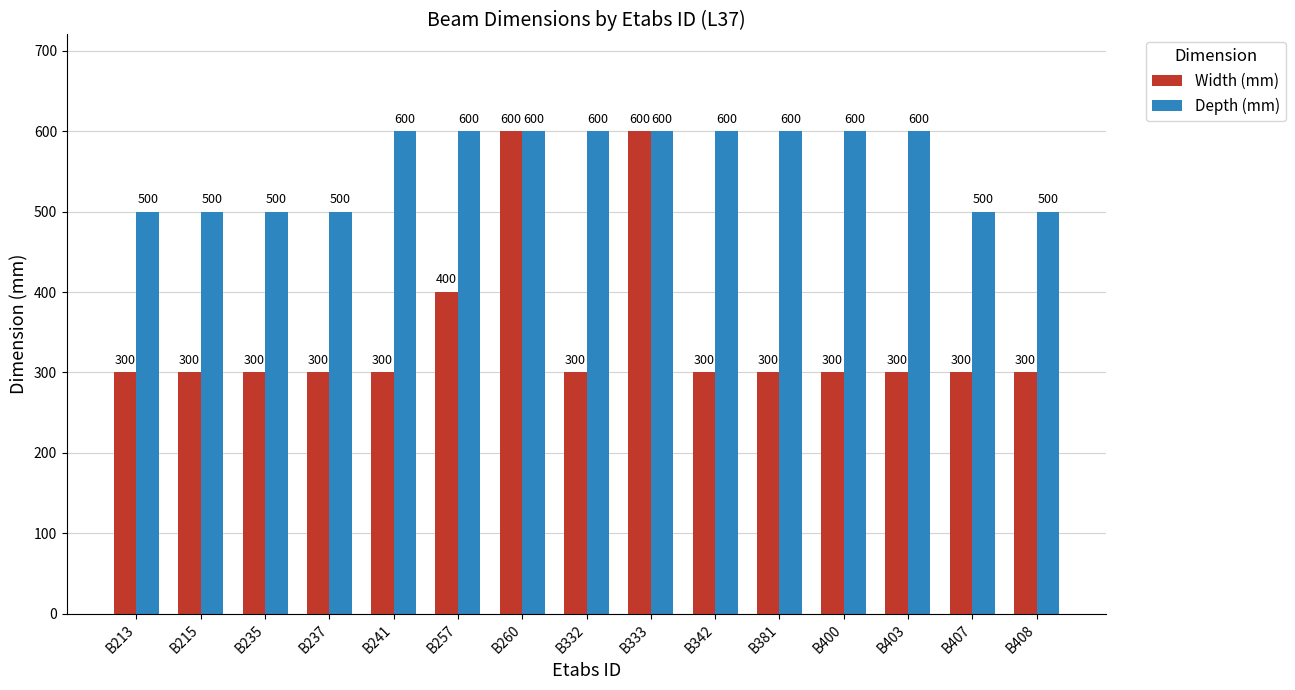

At how many categories does at least one series exceed 336?

15